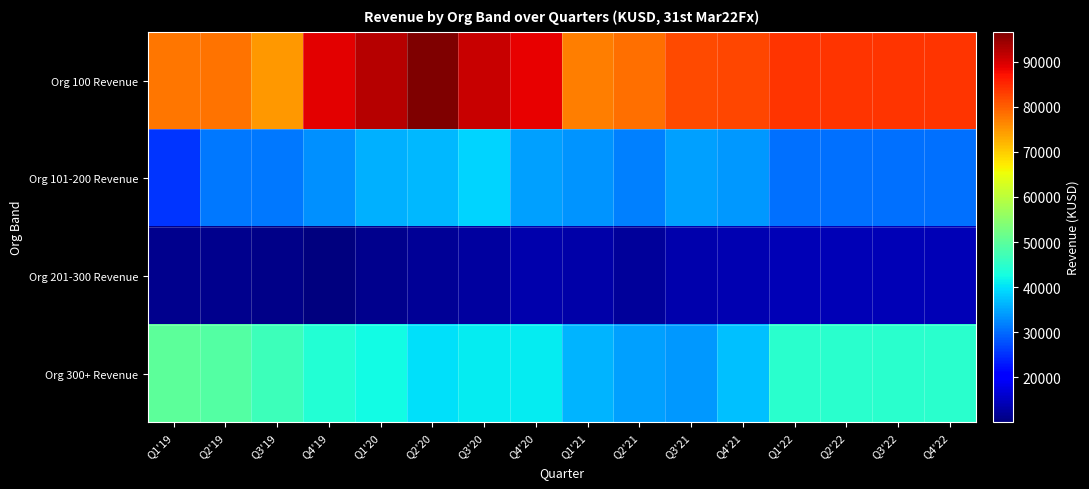

Rank the series at Q2'20 from highest to lowest value.

Org 100 Revenue, Org 300+ Revenue, Org 101-200 Revenue, Org 201-300 Revenue